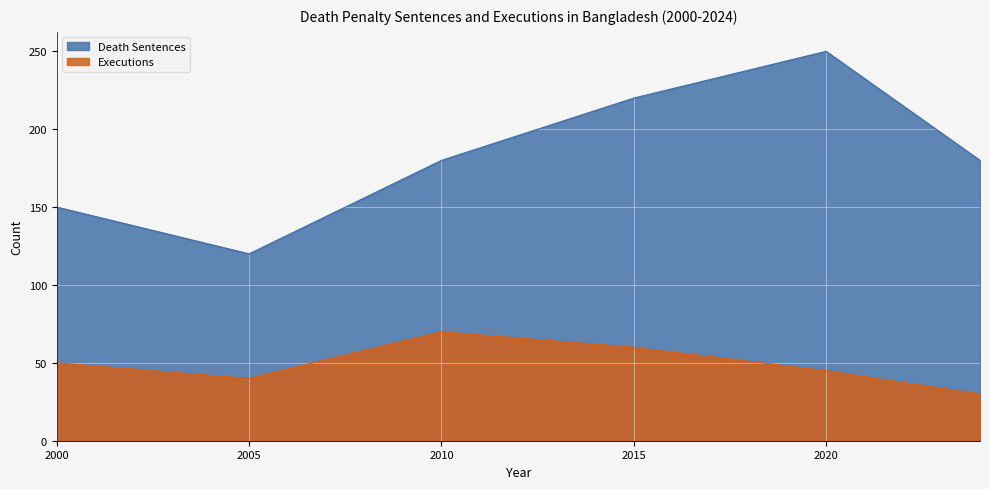

The Executions series shows 45 at 2020. True or false?

True